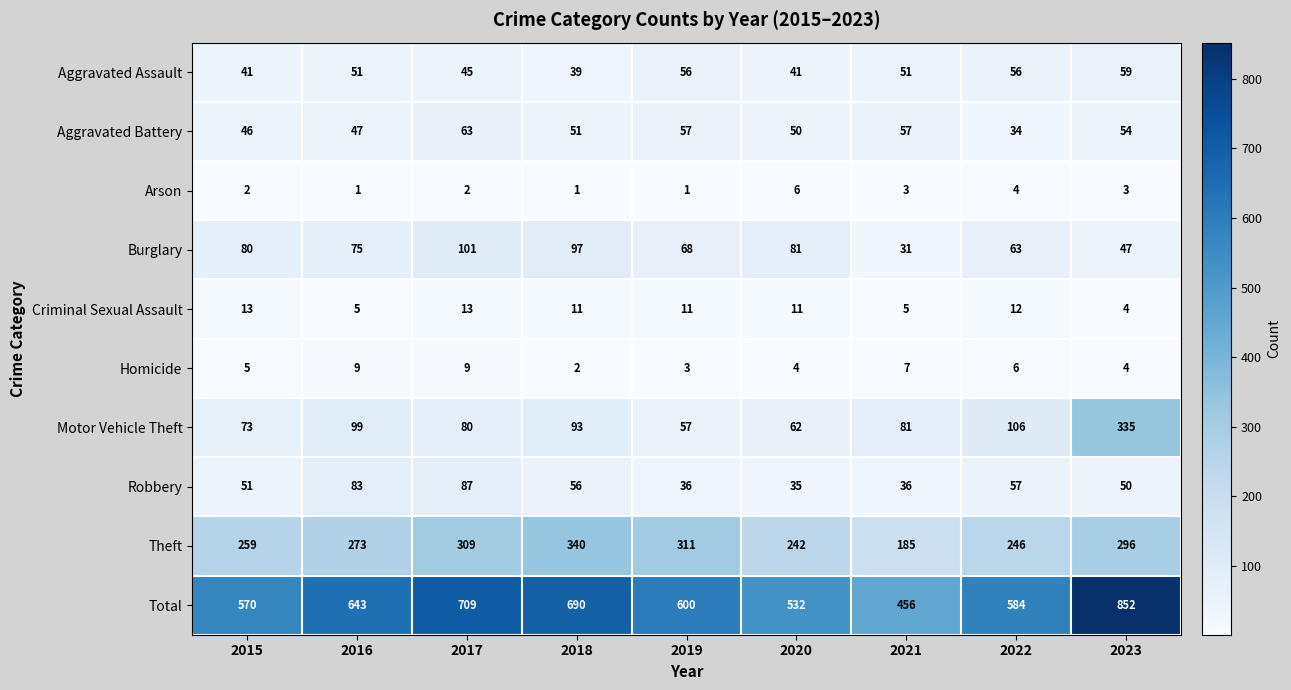

How many series are shown in this chart?

10